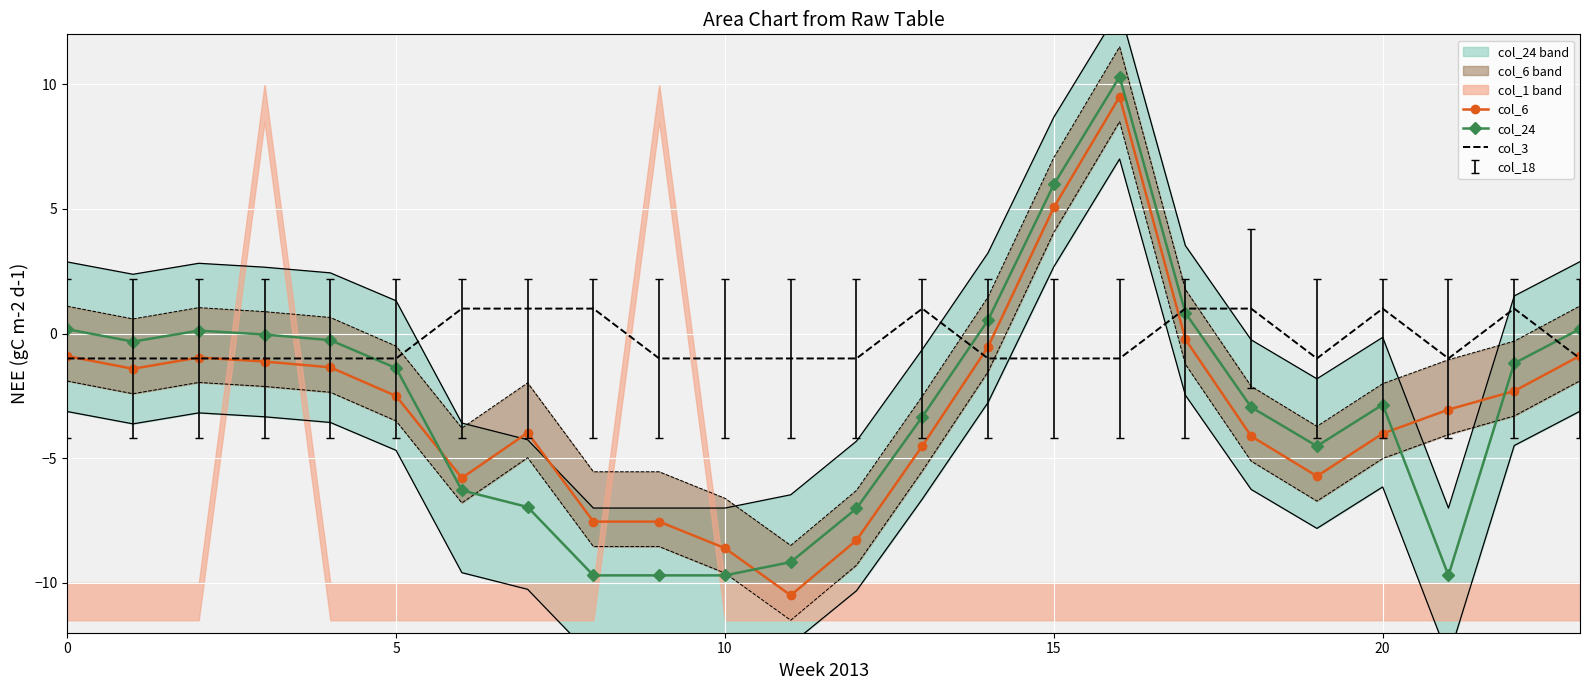

What is the average value of the col_6 series?

-3.0